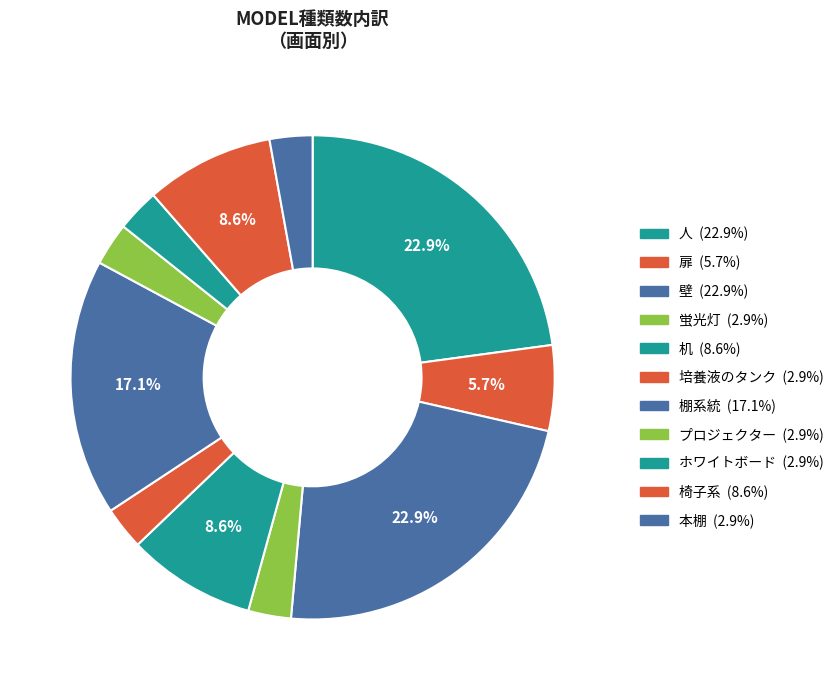

How many slices are in this pie chart?

11